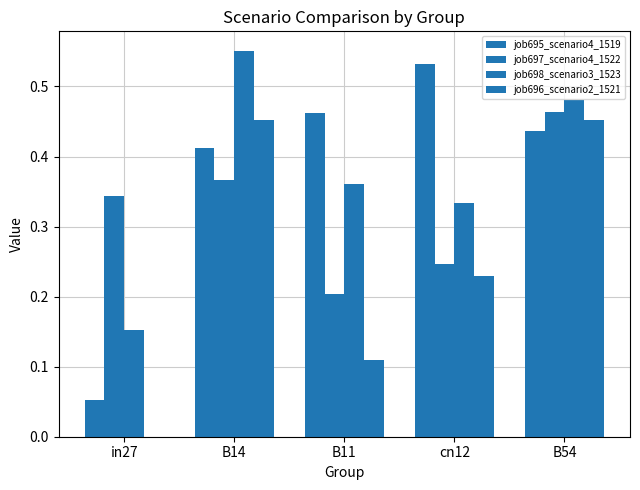

What is the sum of all job697_scenario4_1522 values?

1.6